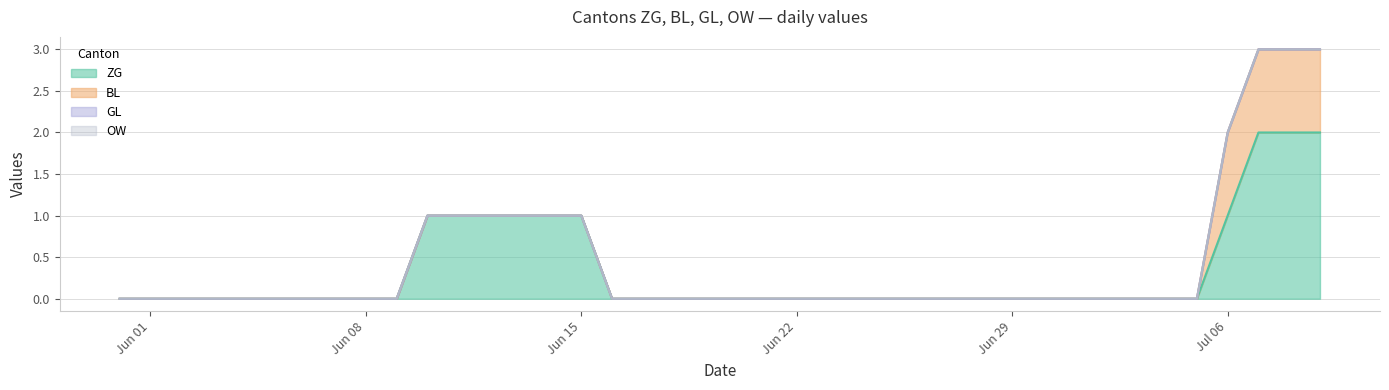

Rank the series by their maximum value, from lowest to highest.

GL, OW, BL, ZG